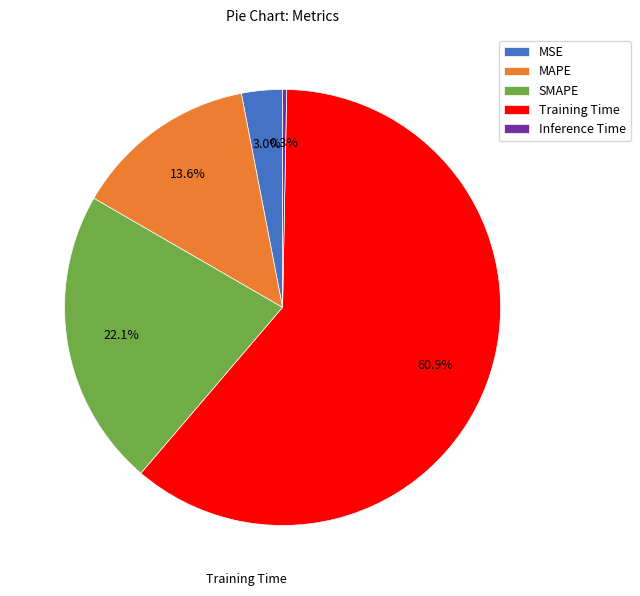

Count the number of slices in the pie.

5